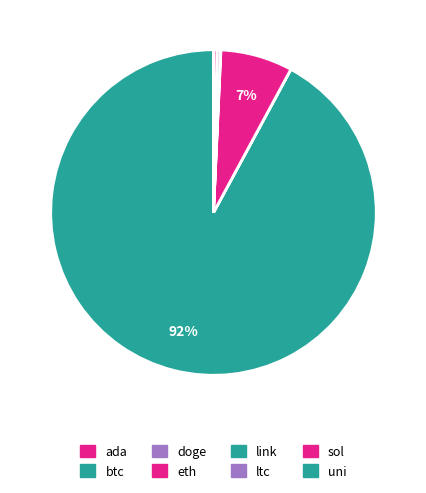

What is the smallest slice in the pie chart?

doge